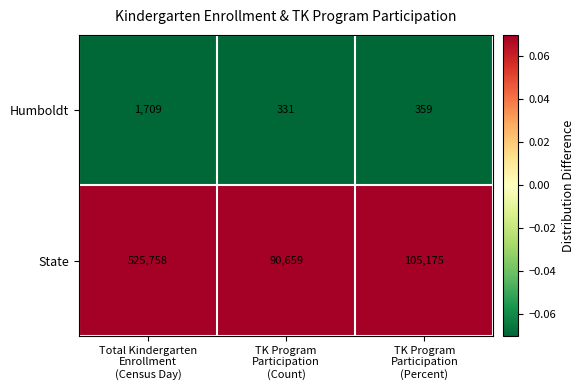

What is the smallest value displayed?

331